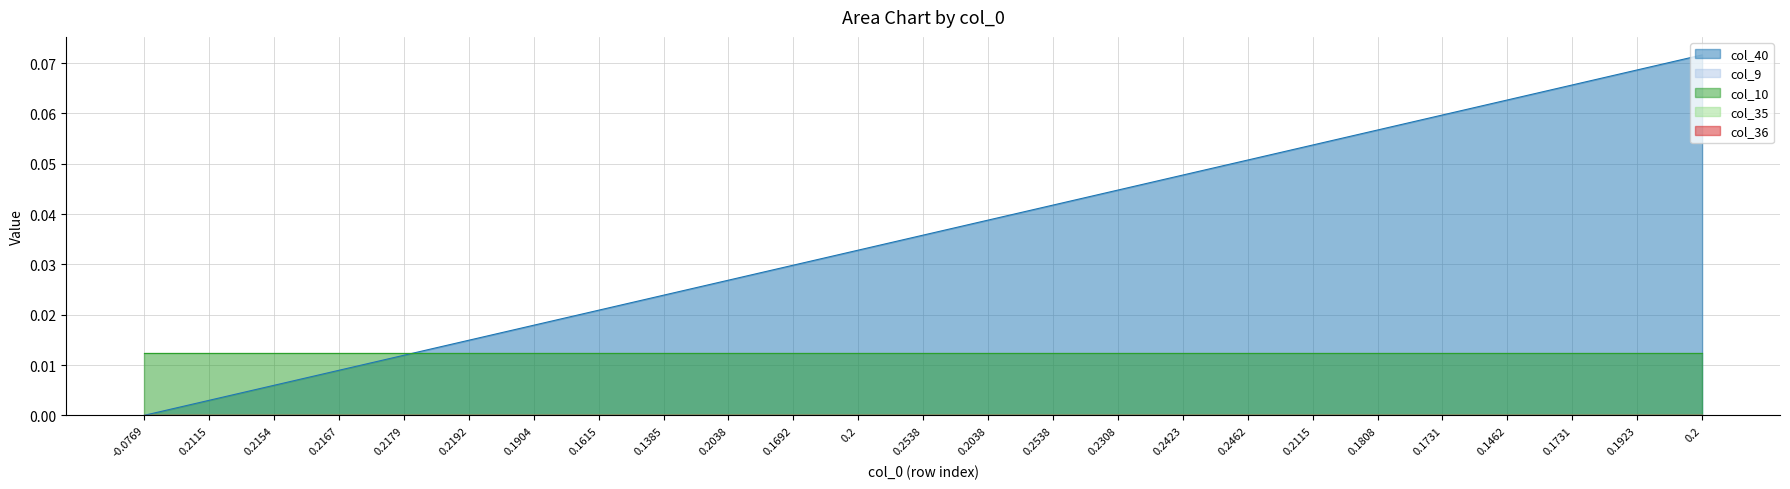

Does the chart display data point markers on the line(s)?

No